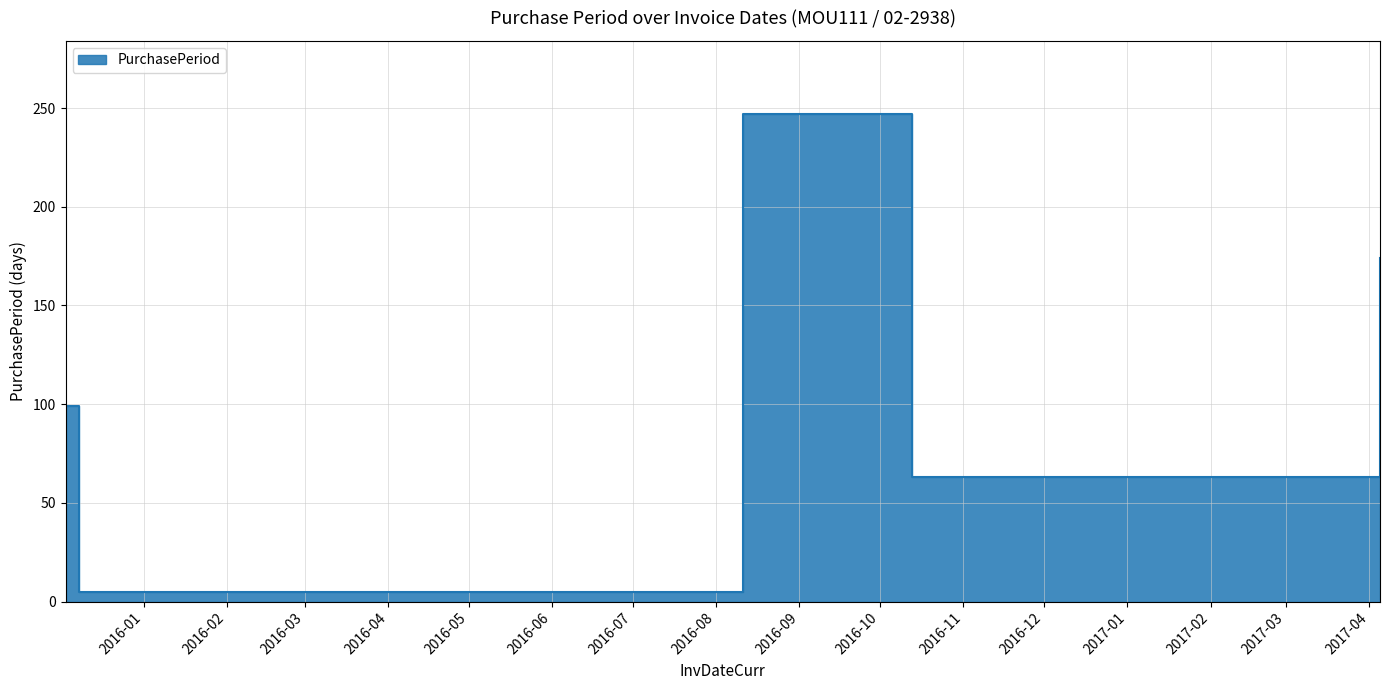

What is the difference between the maximum and minimum values?

242